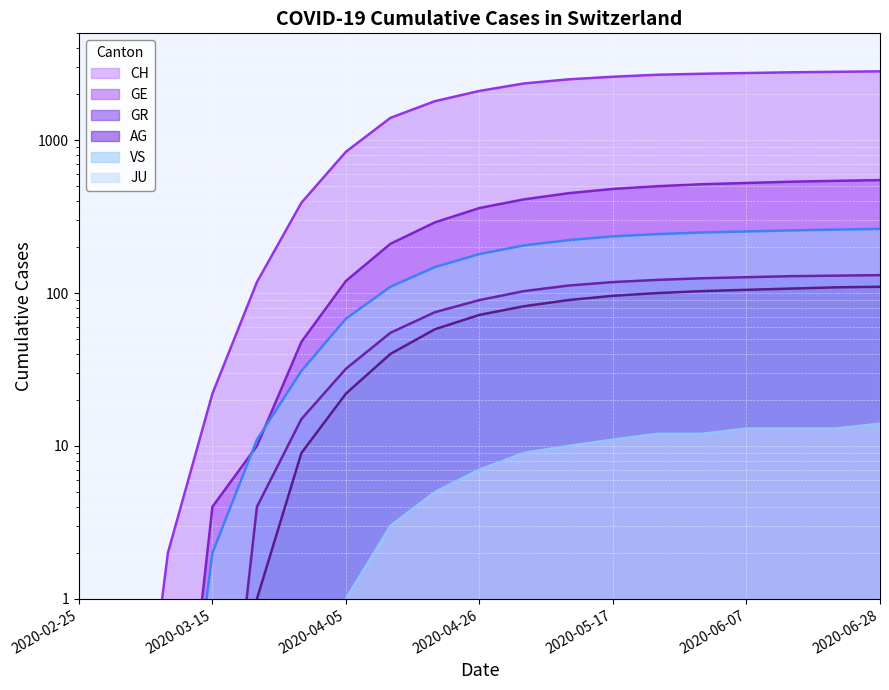

What position from the right is 2020-03-08?

17